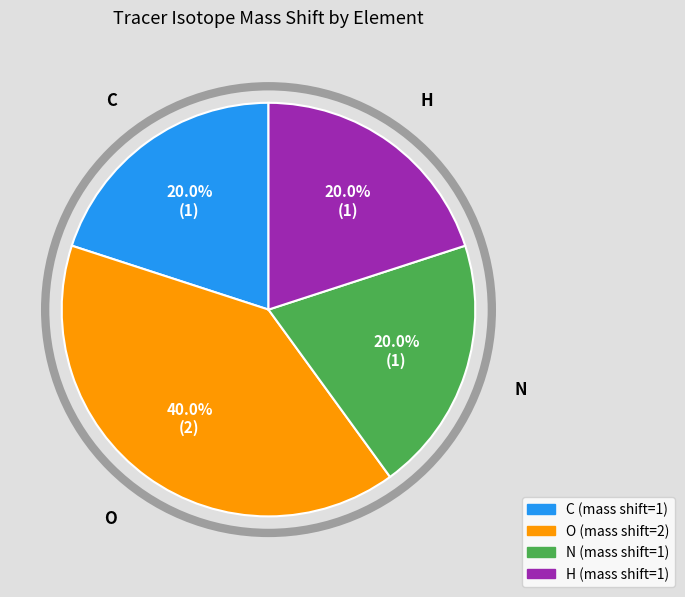

Is N the majority of the pie?

No